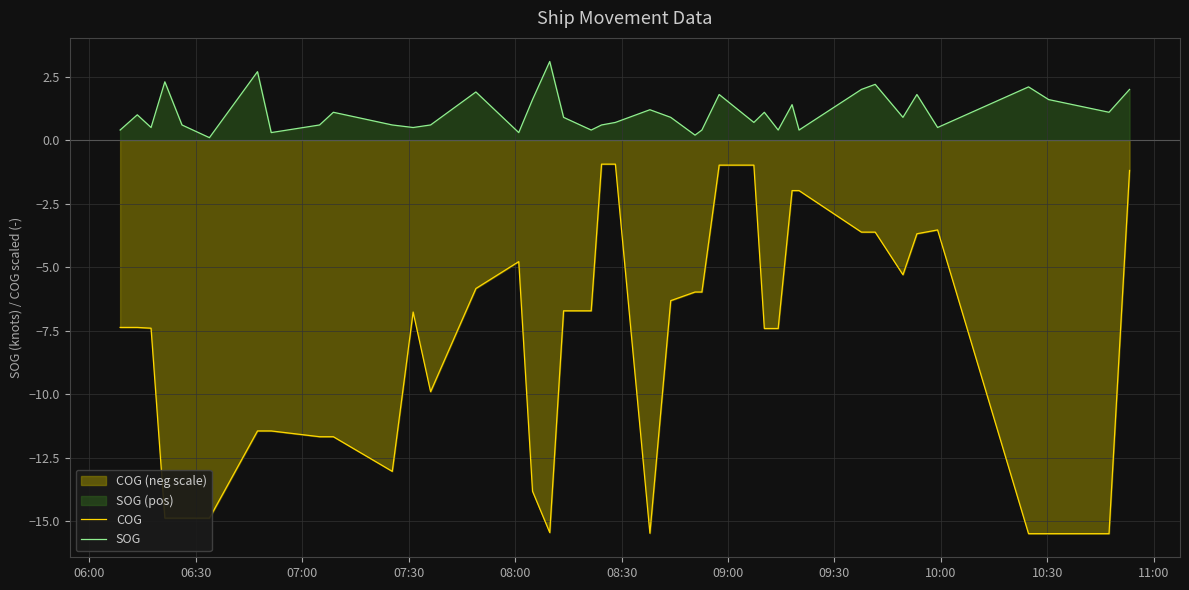

Which series has the largest total across all categories?

SOG